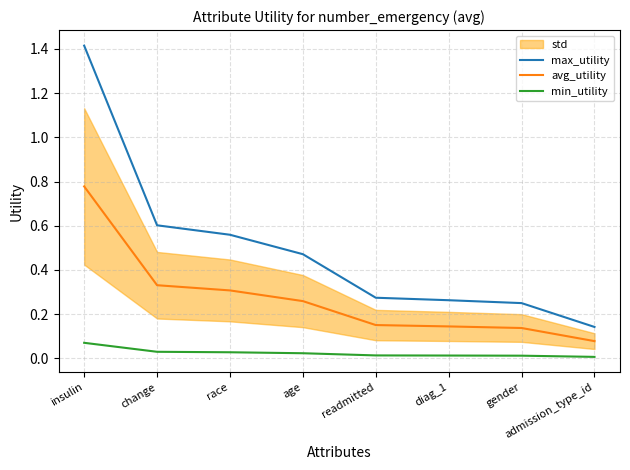

Rank the series by their maximum value, from lowest to highest.

min_utility, avg_utility, max_utility